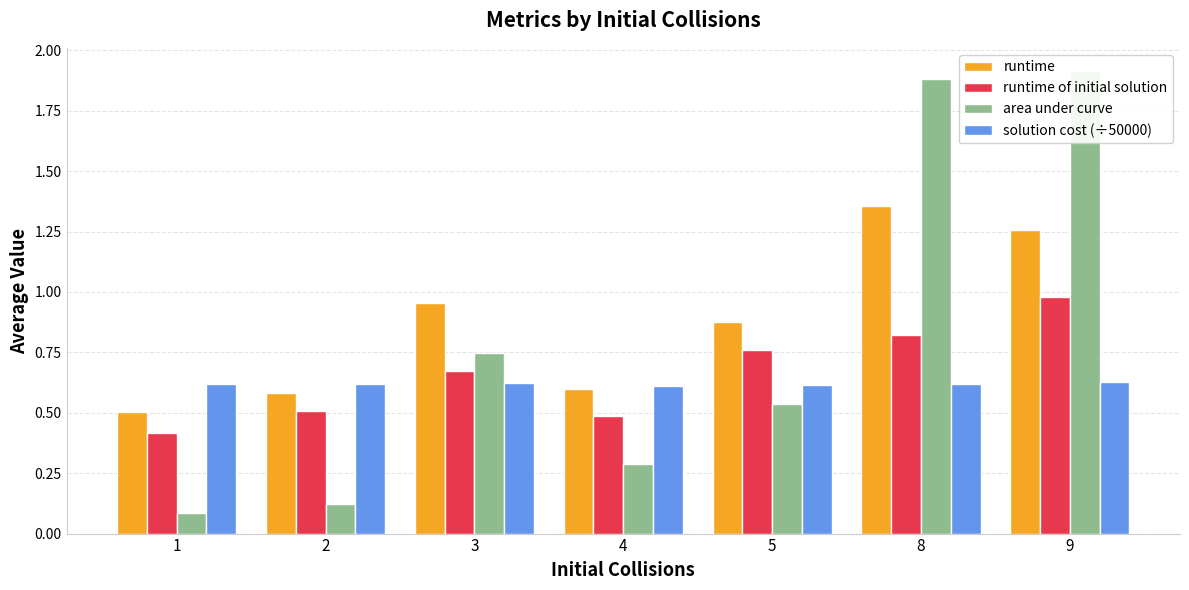

Reading left to right, transcribe all the data shown in this chart.

runtime: 1=0.5	2=0.6	3=1.0	4=0.6	5=0.9	8=1.4	9=1.3
runtime of initial solution: 1=0.4	2=0.5	3=0.7	4=0.5	5=0.8	8=0.8	9=1.0
area under curve: 1=0.1	2=0.1	3=0.7	4=0.3	5=0.5	8=1.9	9=1.9
solution cost (÷50000): 1=0.6	2=0.6	3=0.6	4=0.6	5=0.6	8=0.6	9=0.6